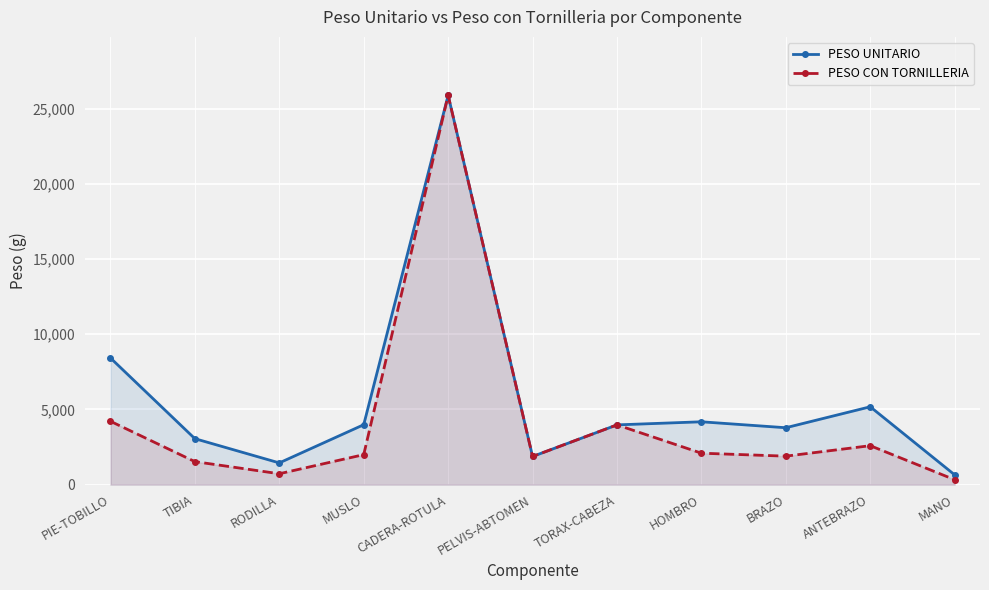

Where is the first local maximum for PESO CON TORNILLERIA?

CADERA-ROTULA